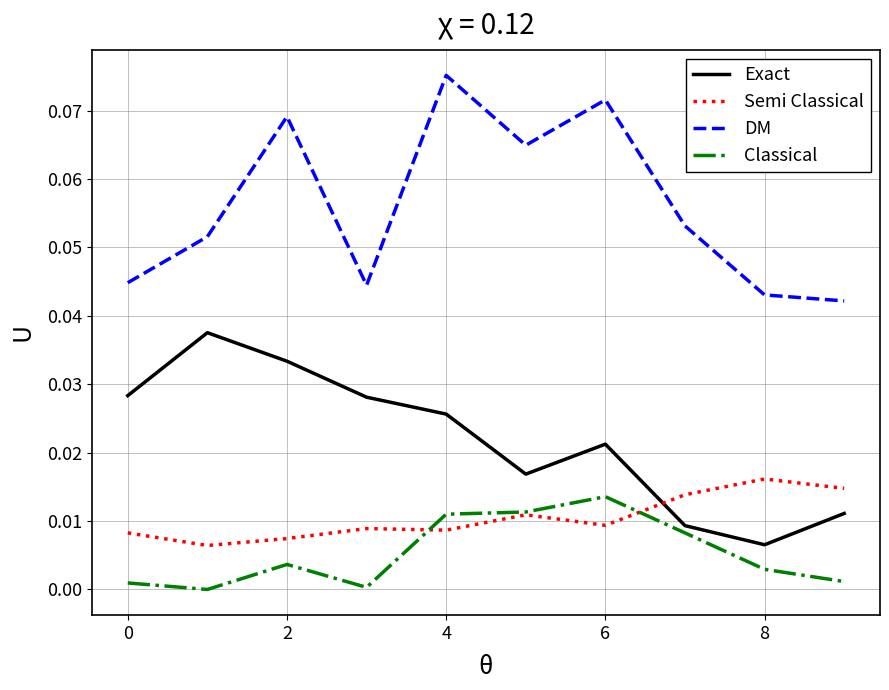

What are all the series names shown in the legend?

Exact, Semi Classical, DM, Classical